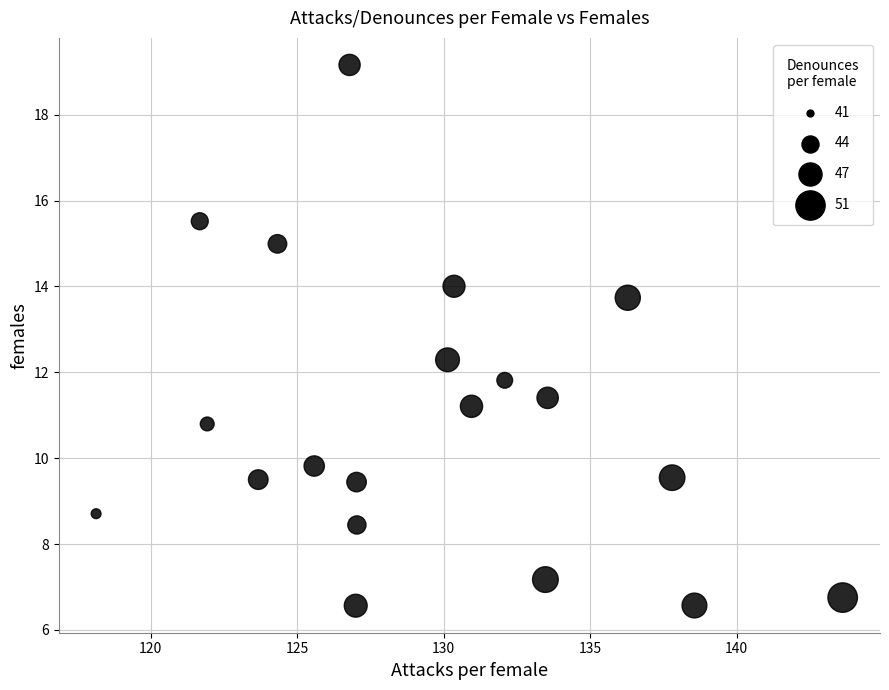

What is the range of Y values (max minus min)?

12.6